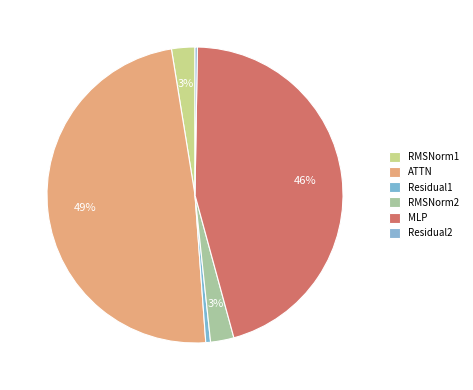

To the nearest percent, what is the difference between the largest and smallest slice percentages?

48%